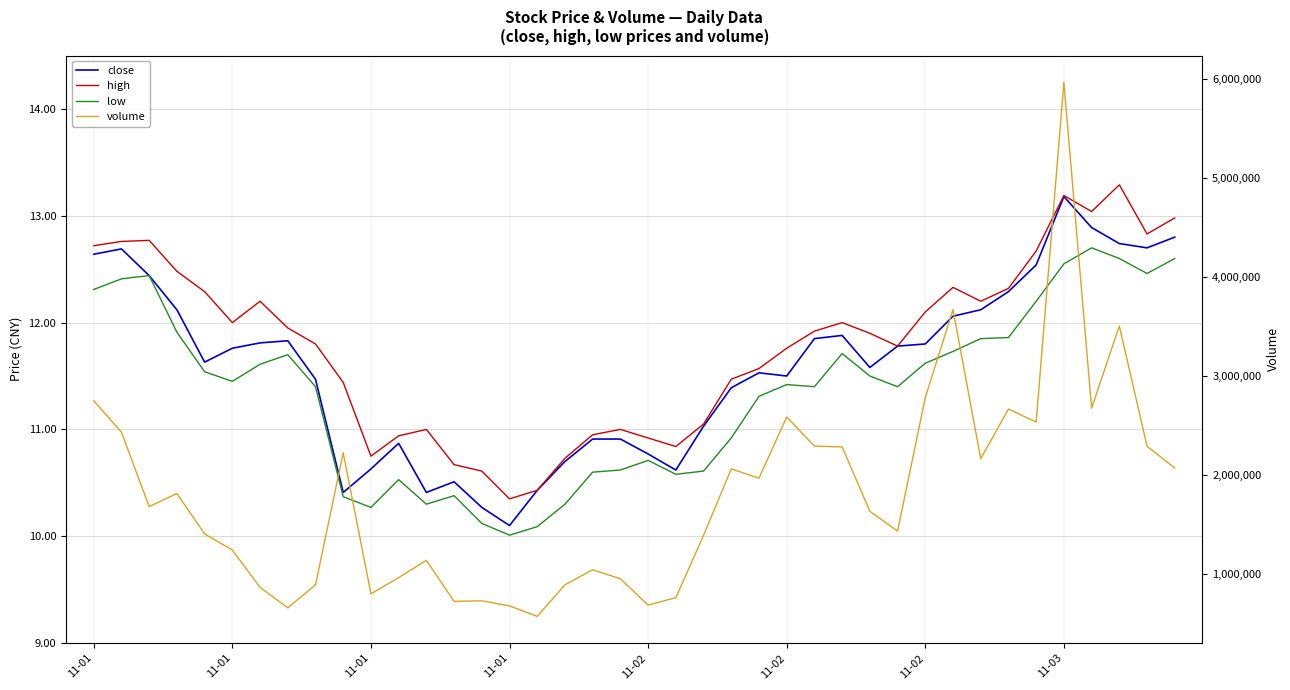

Reading left to right, what are all the values shown in this chart?

close: 12.6	12.7	12.4	12.1	11.6	11.8	11.8	11.8	11.5	10.4	10.6	10.9	10.4	10.5	10.3	10.1	10.4	10.7	10.9	10.9	10.8	10.6	11.0	11.4	11.5	11.5	11.8	11.9	11.6	11.8	11.8	12.1	12.1	12.3	12.5	13.2	12.9	12.7	12.7	12.8
high: 12.7	12.8	12.8	12.5	12.3	12.0	12.2	11.9	11.8	11.4	10.8	10.9	11.0	10.7	10.6	10.3	10.4	10.7	10.9	11.0	10.9	10.8	11.1	11.5	11.6	11.8	11.9	12.0	11.9	11.8	12.1	12.3	12.2	12.3	12.7	13.2	13.0	13.3	12.8	13.0
low: 12.3	12.4	12.4	11.9	11.5	11.4	11.6	11.7	11.4	10.4	10.3	10.5	10.3	10.4	10.1	10.0	10.1	10.3	10.6	10.6	10.7	10.6	10.6	10.9	11.3	11.4	11.4	11.7	11.5	11.4	11.6	11.7	11.8	11.9	12.2	12.6	12.7	12.6	12.5	12.6
volume: 2746618.0	2428899.0	1677699.0	1810067.0	1401411.0	1238442.0	861060.0	654601.0	886717.0	2221176.0	796015.0	959622.0	1134699.0	719889.0	725420.0	673879.0	568351.0	887834.0	1039415.0	947890.0	681831.0	757292.0	1386814.0	2058667.0	1964849.0	2583356.0	2288841.0	2280669.0	1630221.0	1430256.0	2779742.0	3668217.0	2161575.0	2663017.0	2531800.0	5965878.0	2671934.0	3502593.0	2288070.0	2066970.0